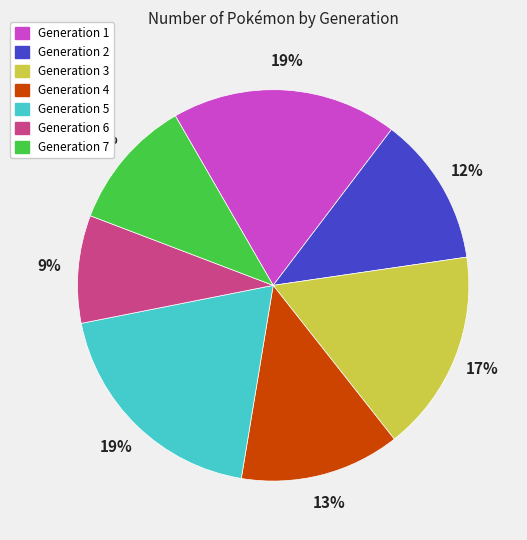

What is the smallest slice in the pie chart?

Generation 6